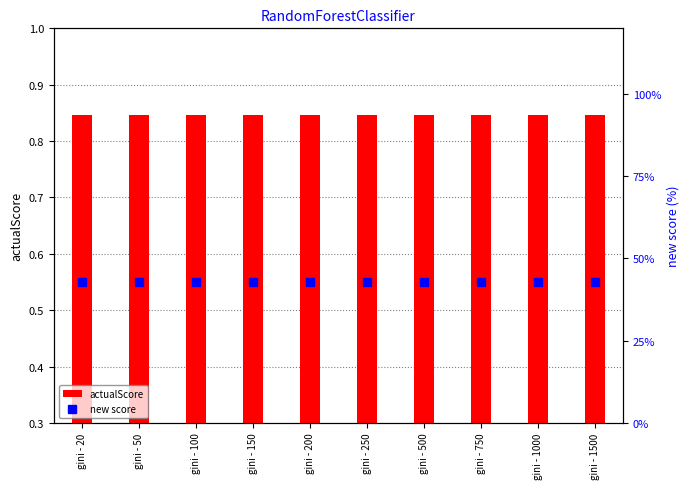

Which category has the highest value in the actualScore series?

gini - 20